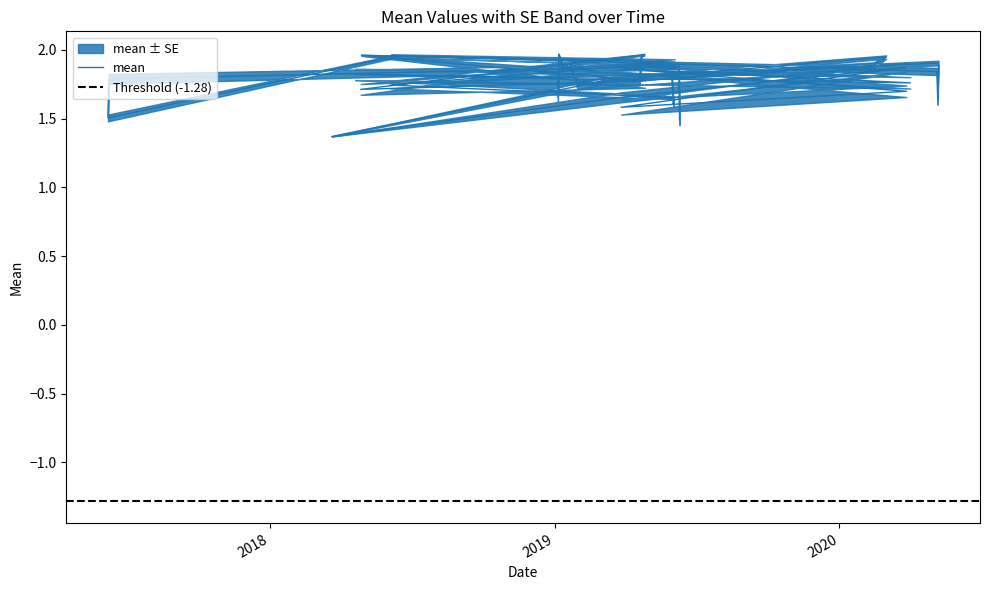

What is the minimum value shown in the chart?

1.4